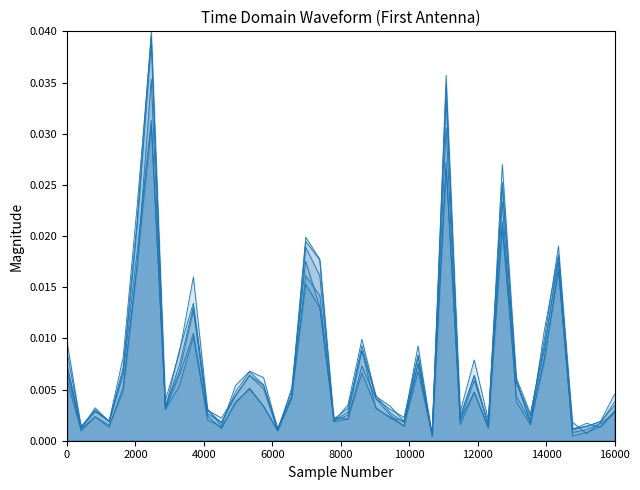

In 2021, how many points are lower than both neighbors (excluding endpoints)?

12